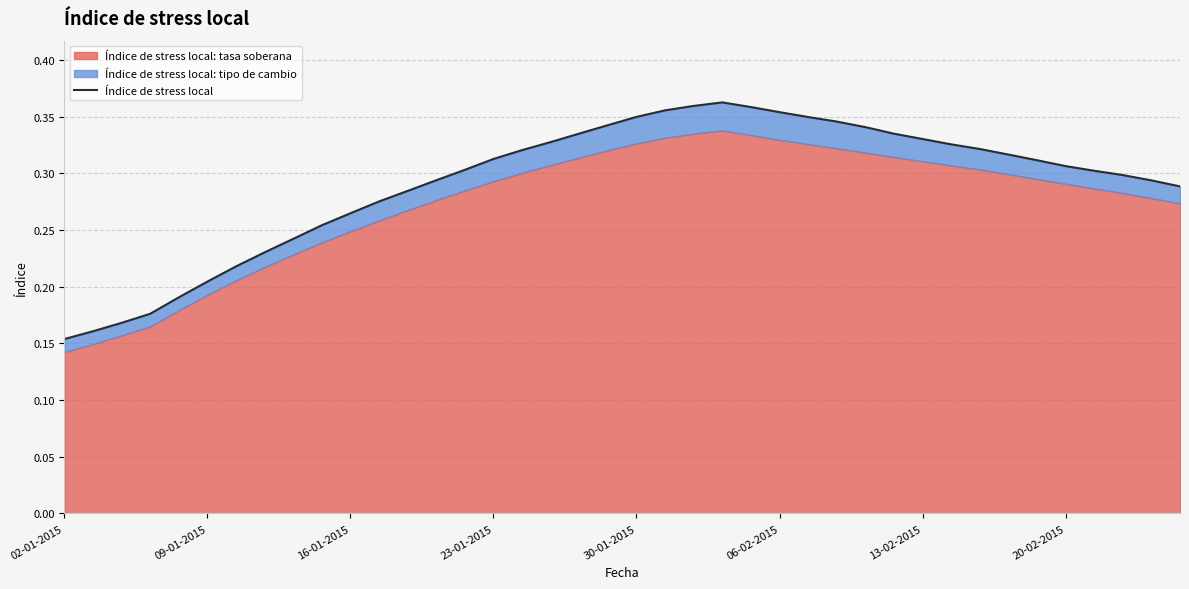

Does the chart have visible grid lines?

Yes